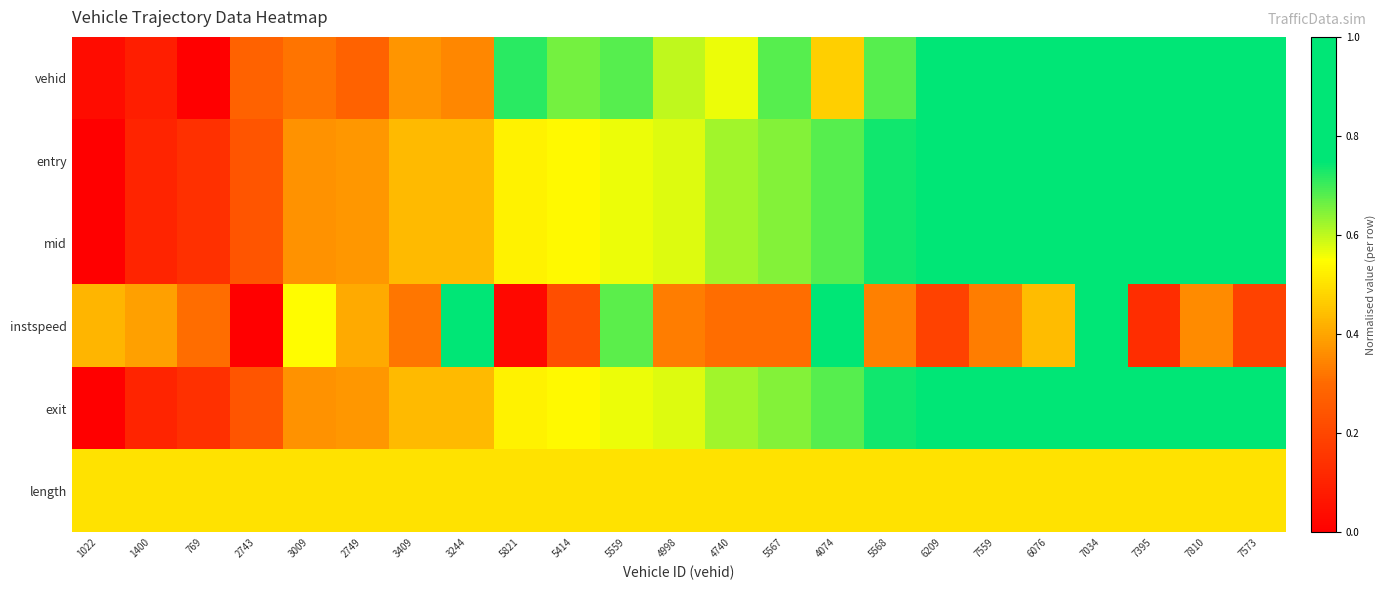

Which has a higher value, 1400 or 7395?

7395